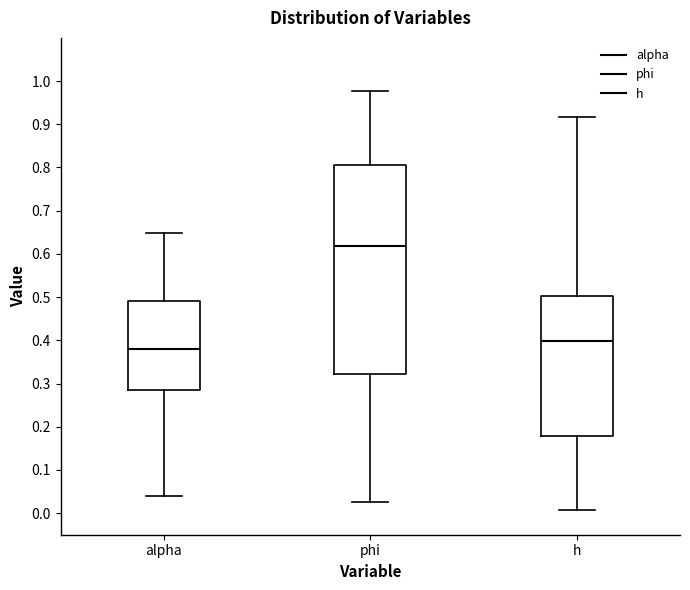

Where is the upper edge of the box for h on the y-axis? The values are not printed on the chart, so give them approximately, as read against the axis.

0.50